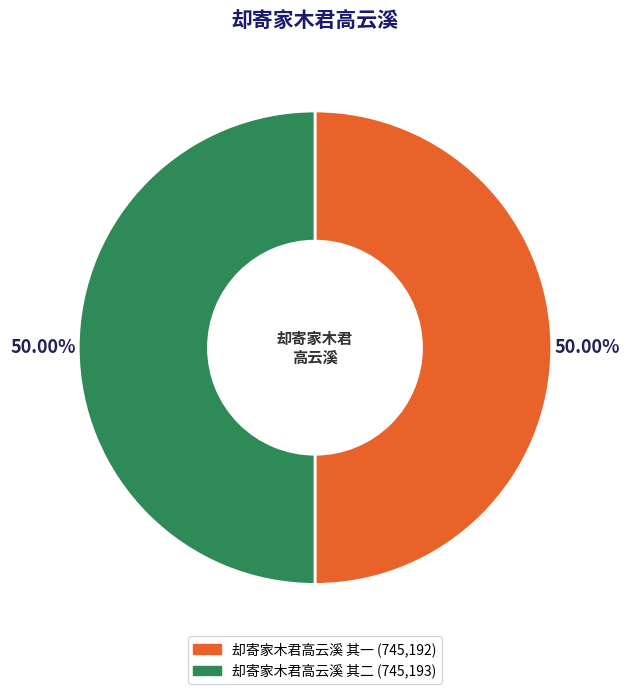

Approximately how many times larger is the value at 却寄家木君高云溪 其二 compared to 却寄家木君高云溪 其一?

1.0